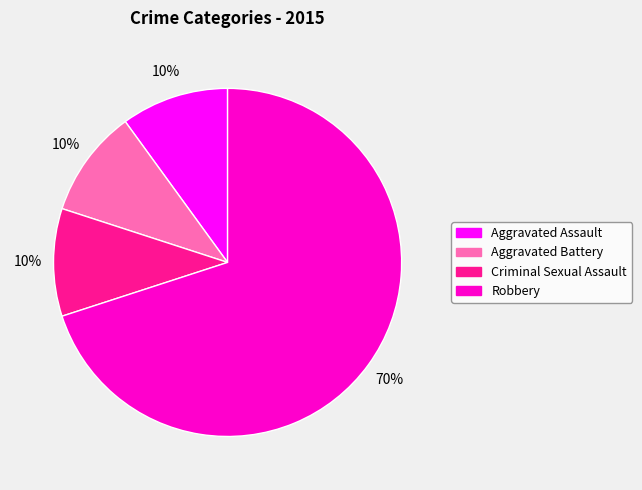

Combined, do Aggravated Battery and Criminal Sexual Assault account for over 50%?

No